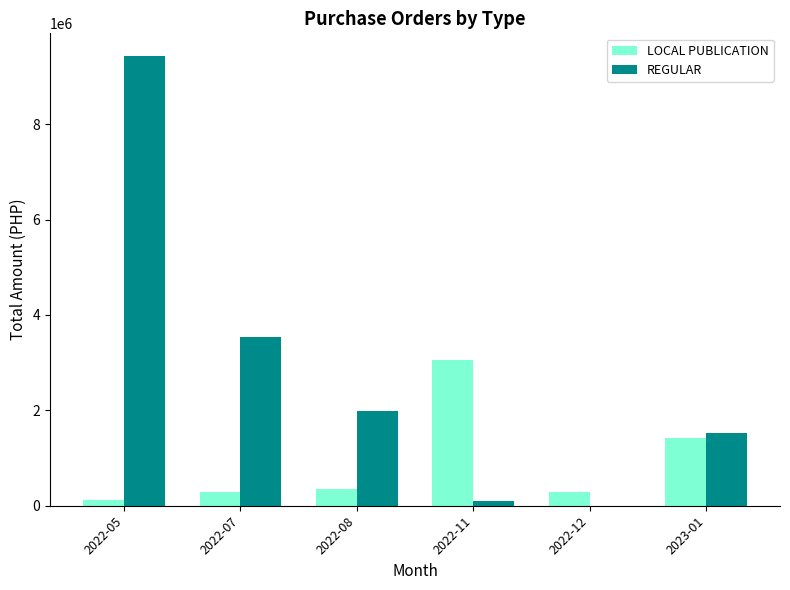

At which label is REGULAR closest to 4718469?

2022-07